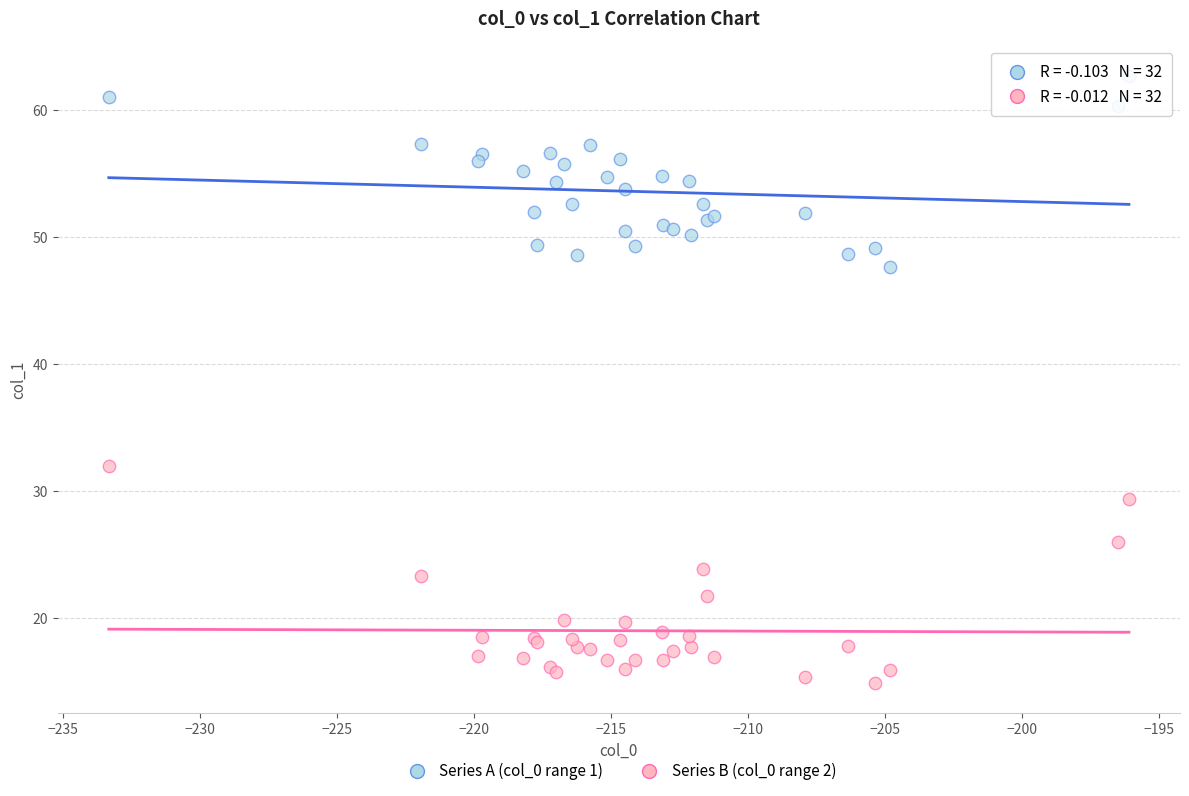

Which series reaches the minimum Y coordinate?

Series B (col_0 range 2)